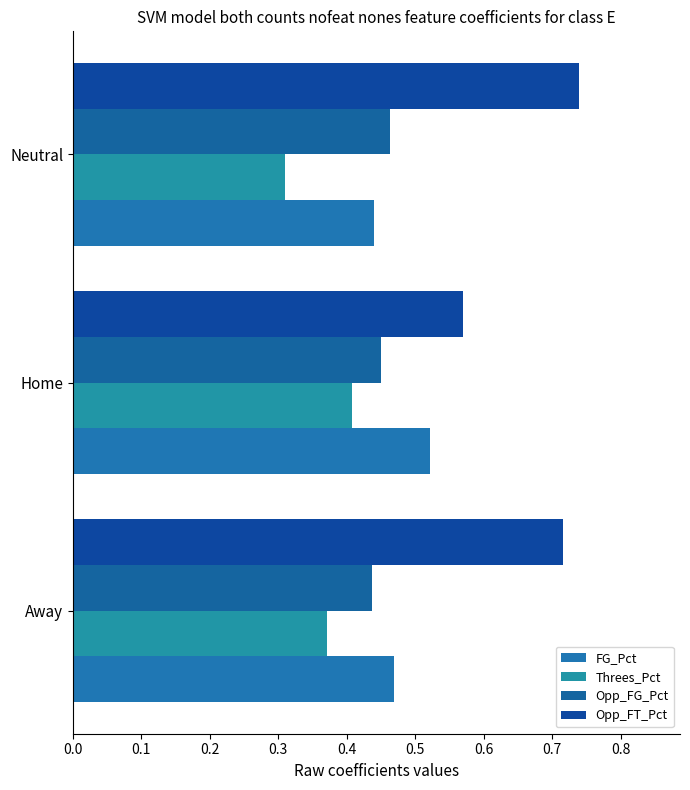

What is the value of the Opp_FT_Pct bar at the 2nd from the left?

0.6